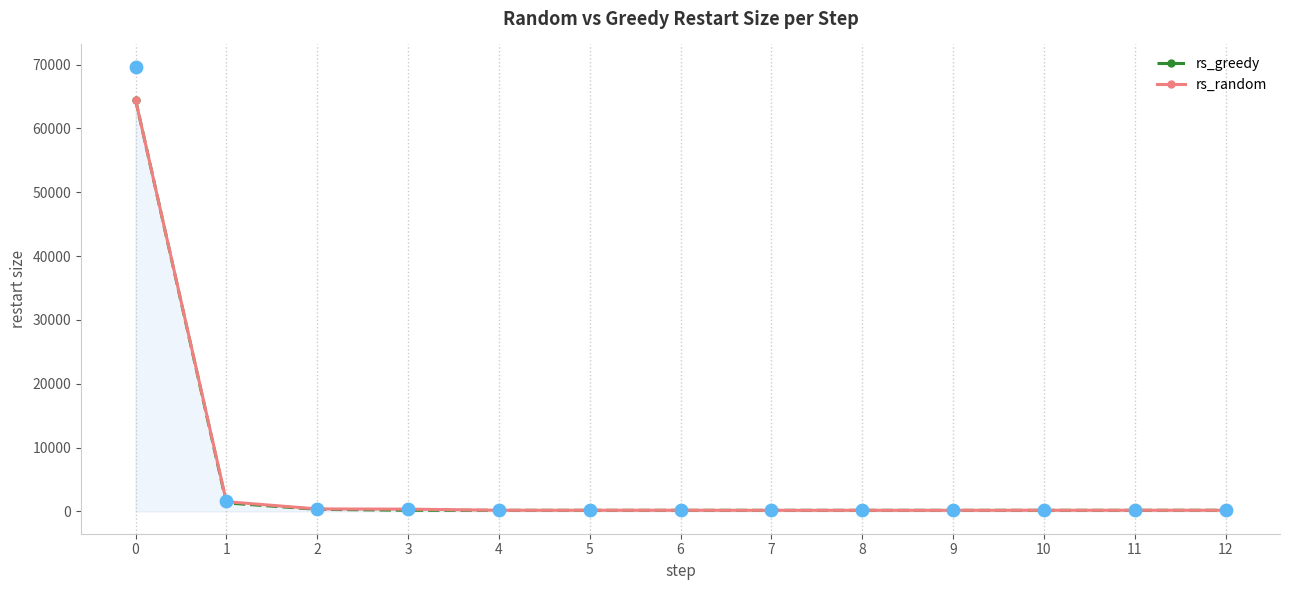

Which series reaches the minimum Y coordinate?

rs_greedy